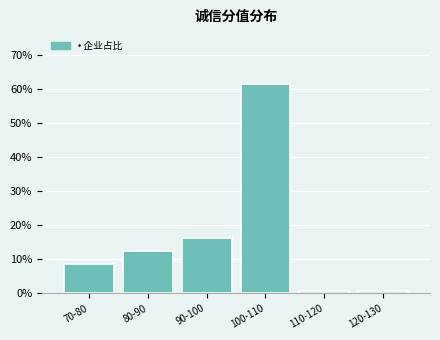

What is the maximum value shown in the chart?

61.3